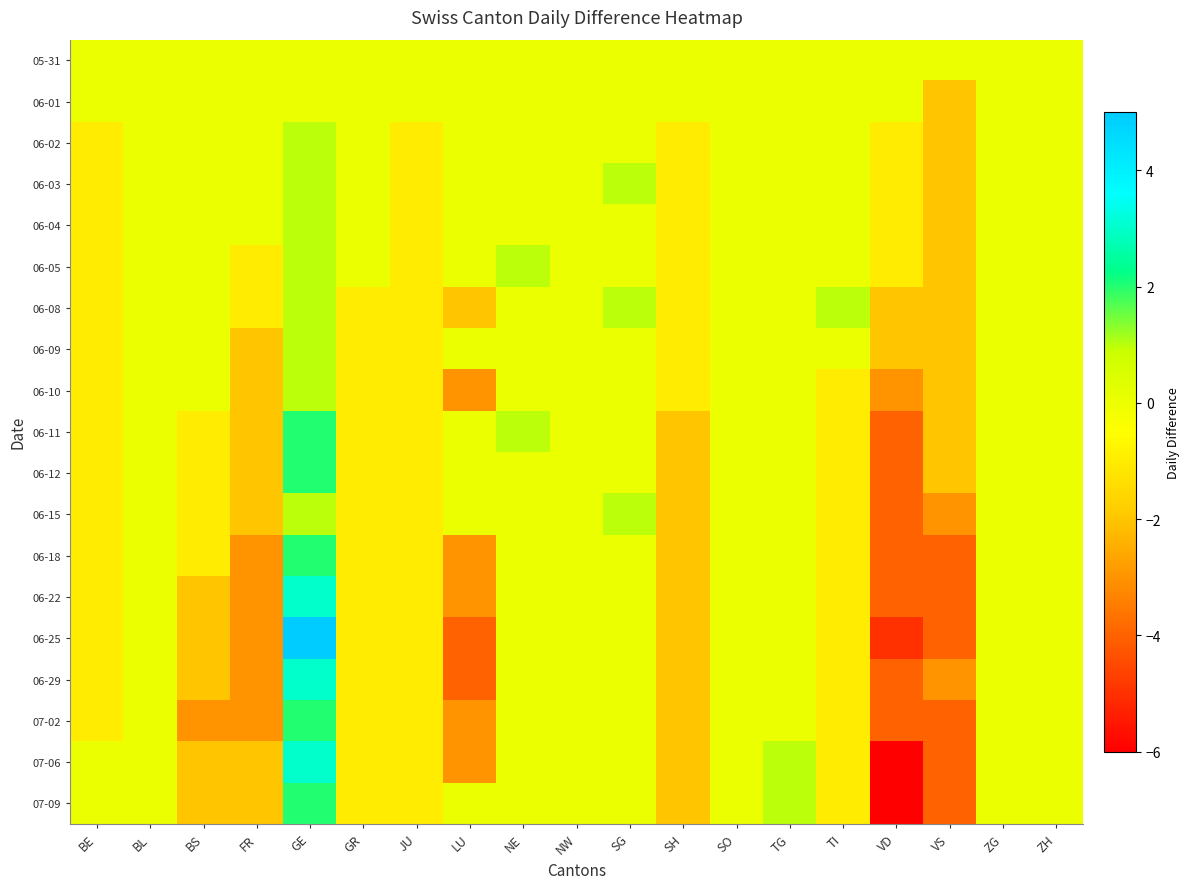

Which label corresponds to the smallest value in the chart?

VD